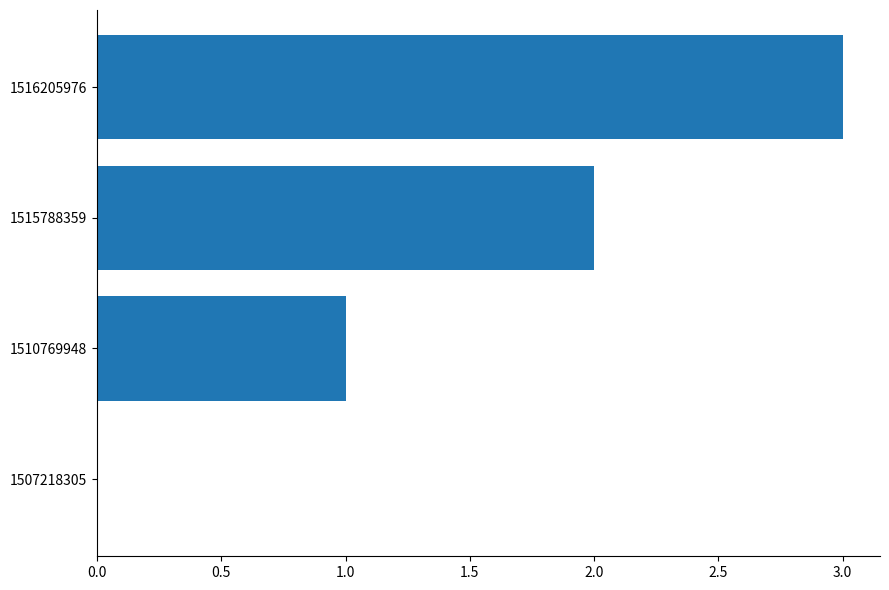

Are the bars grouped side by side (vs. stacked)?

No